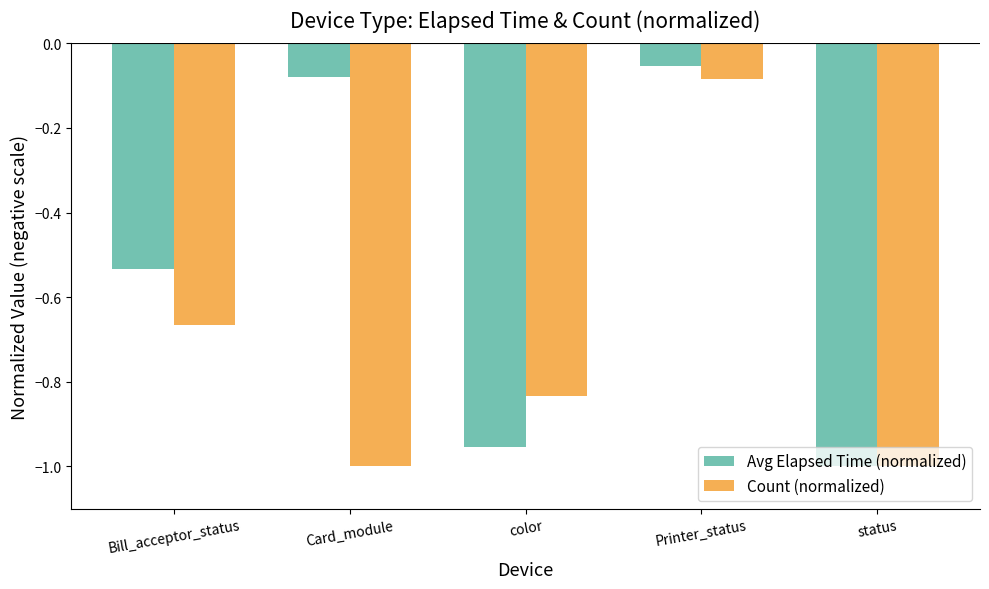

What is the sum of the Avg Elapsed Time (normalized) values at Bill_acceptor_status and Card_module?

-0.6